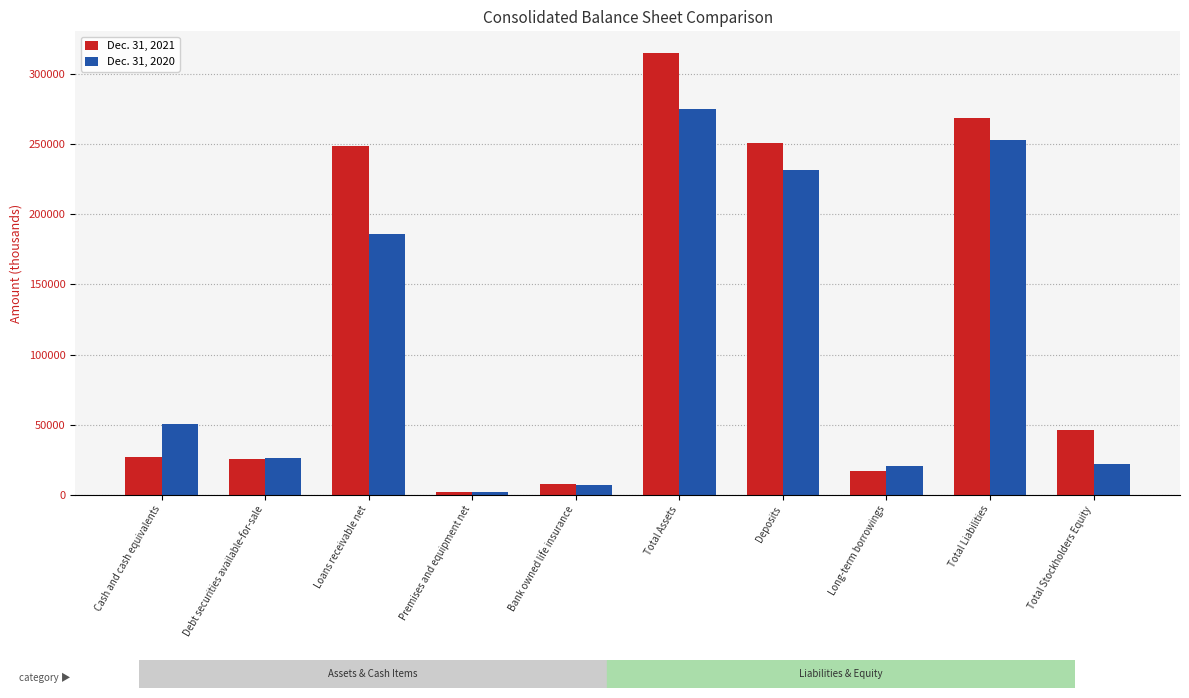

At which category is the sum across all series the highest?

Total Assets